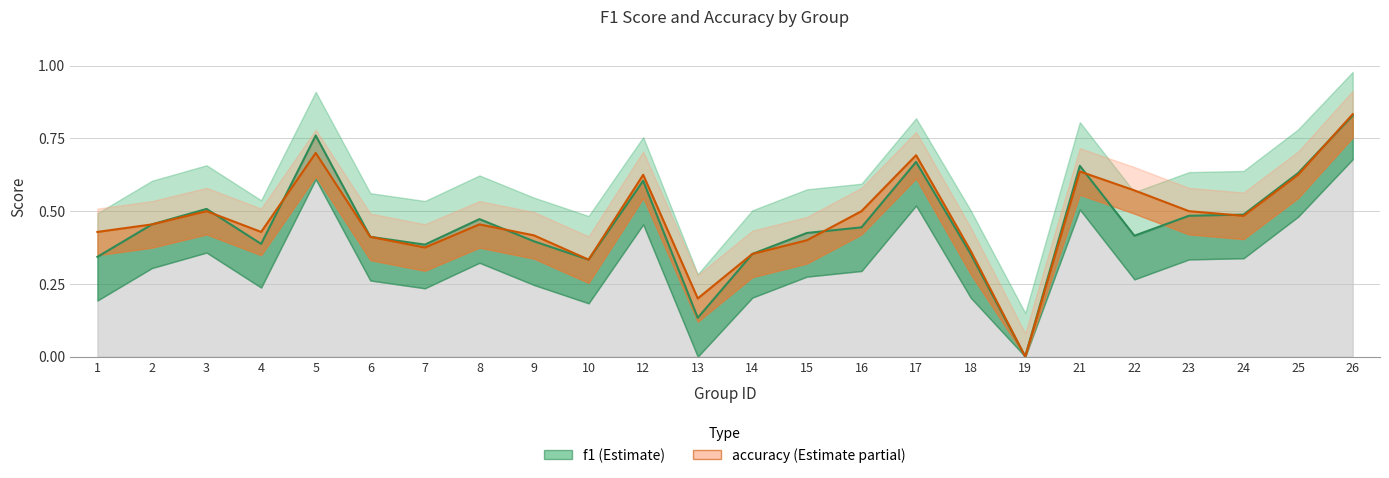

Is it true that accuracy equals 1.2 at 5?

False